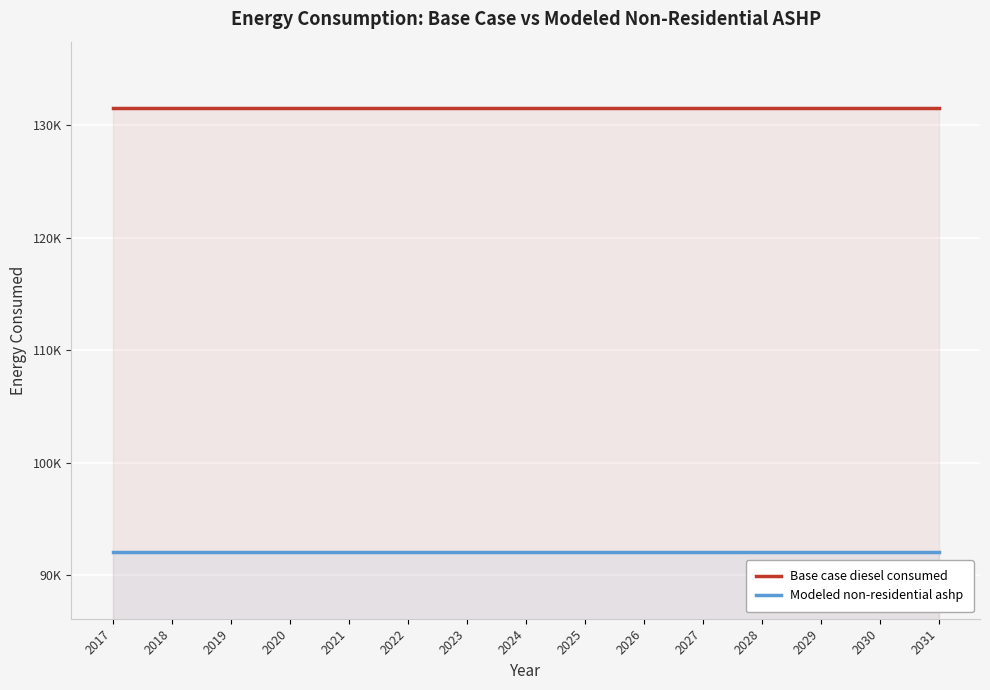

What are all the series names shown in the legend?

Base case diesel consumed, Modeled non-residential ashp